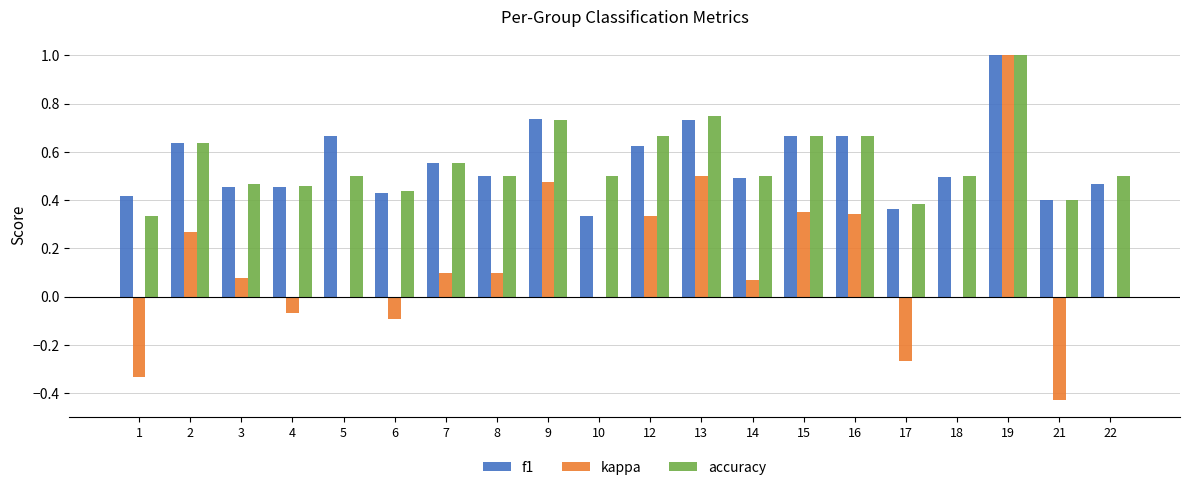

The f1 series shows 0.4 at 6. True or false?

True